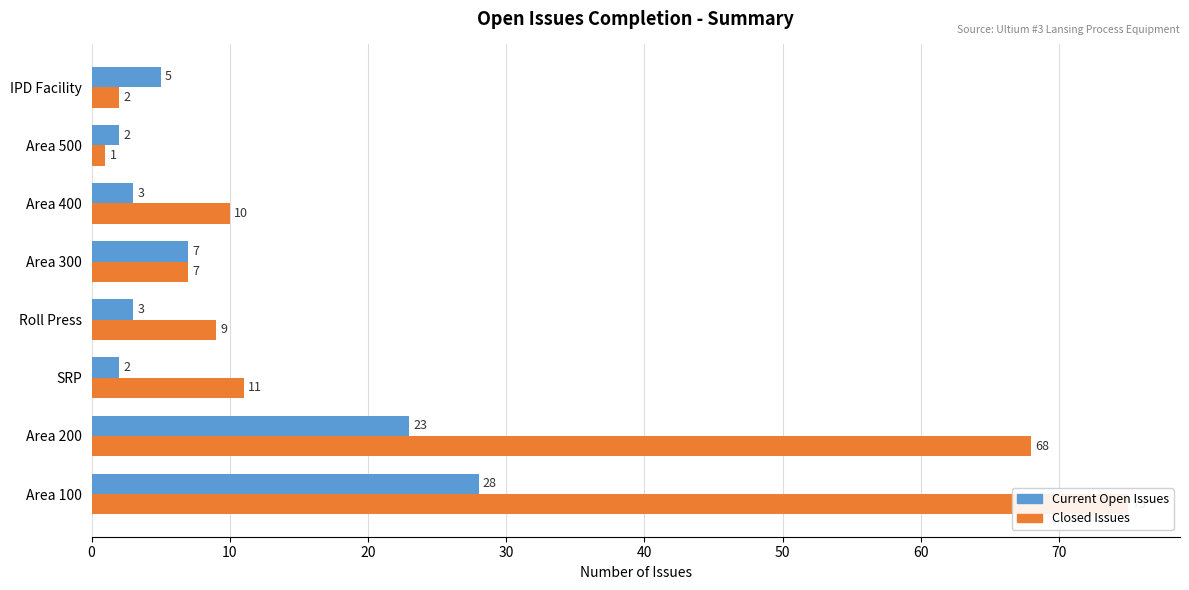

What is the total value across all series at 30?

12